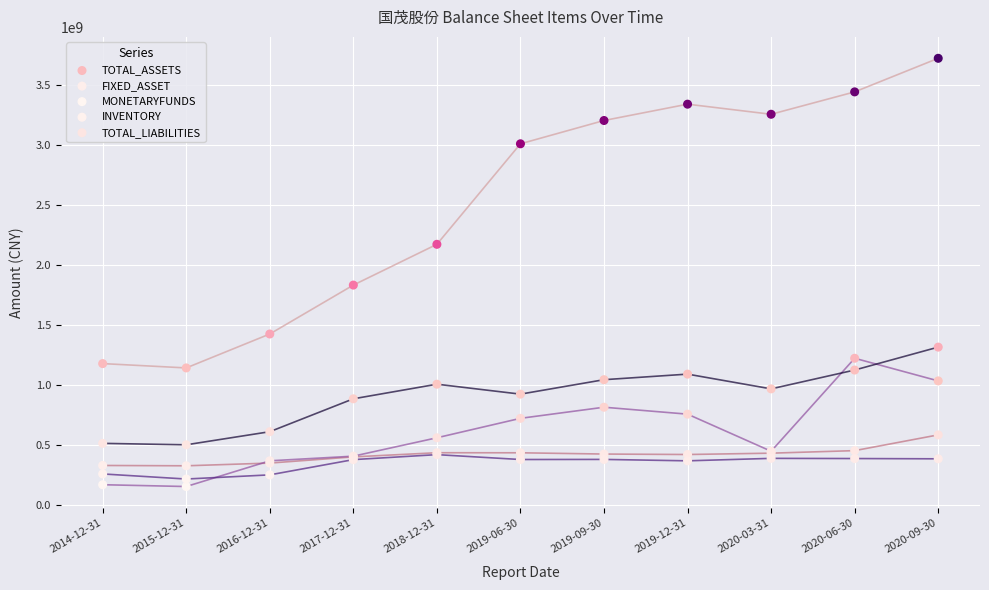

Across all series, what Y value is closest to 1940650592?

1835076898.5